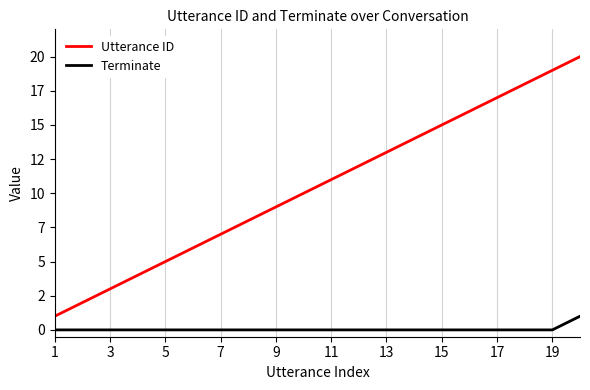

Is this an area chart (filled region under the line)?

No